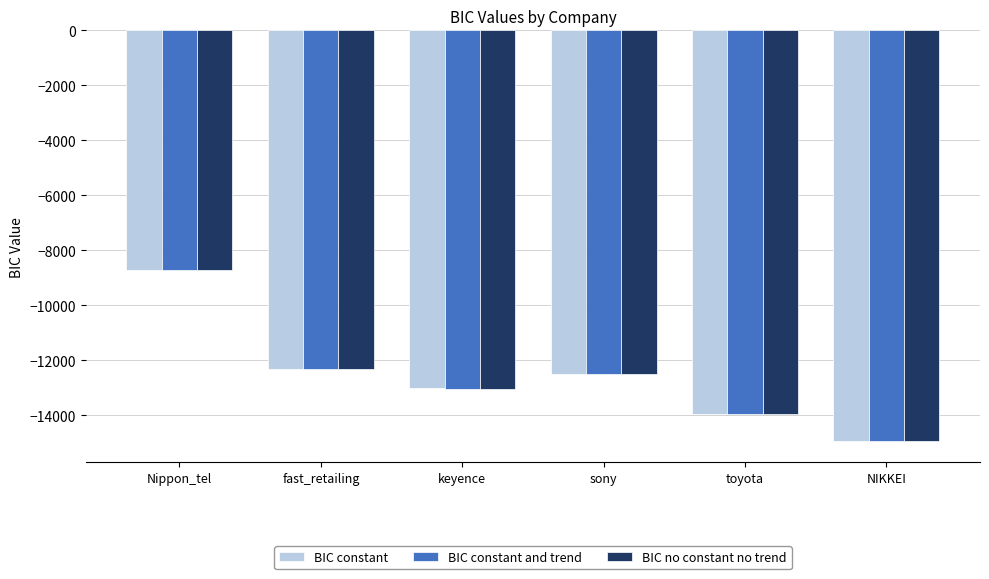

List the series in order of their overall mean, lowest first.

BIC no constant no trend, BIC constant and trend, BIC constant